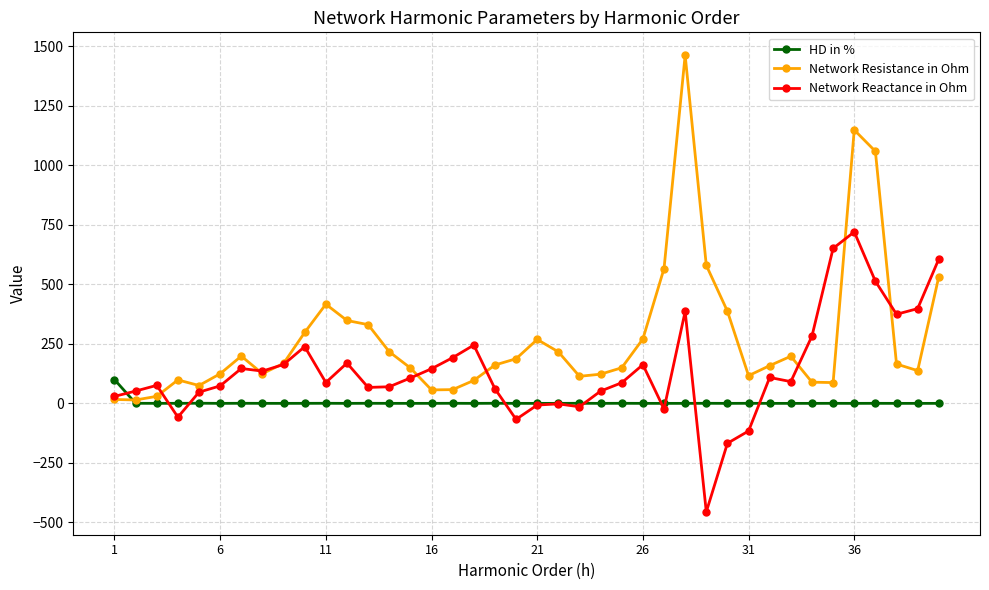

What is the smallest value displayed?

-455.8